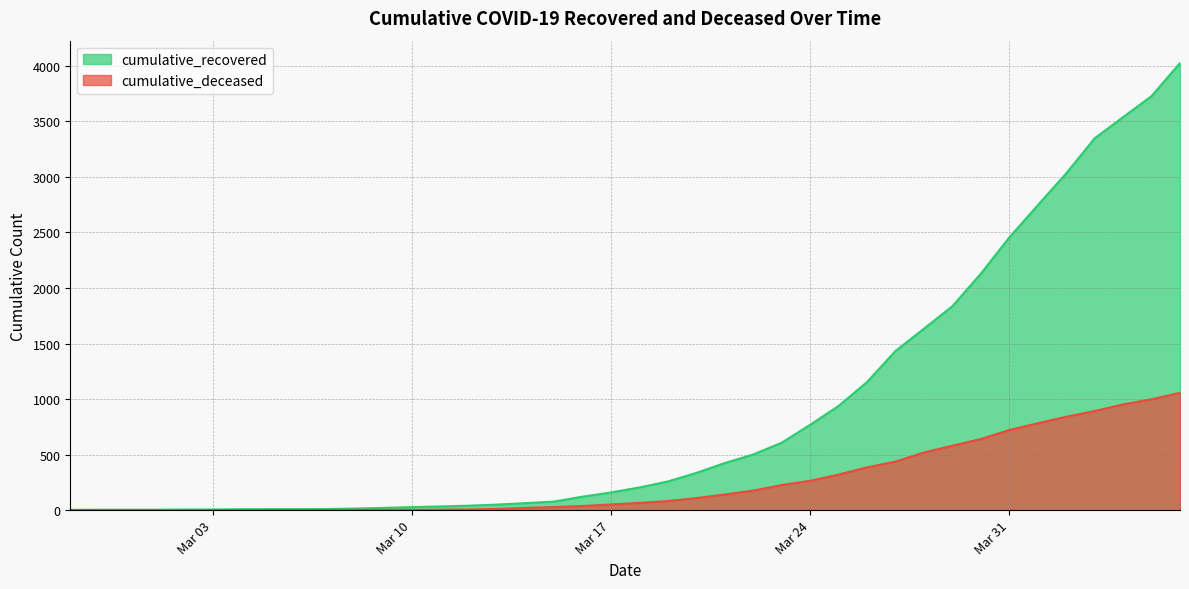

What is the difference between the maximum and minimum values in the cumulative_deceased series?

1056